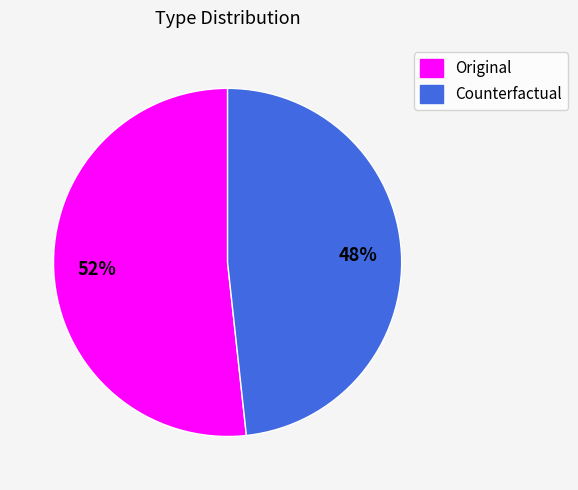

Which category has the smallest portion of the pie?

Counterfactual